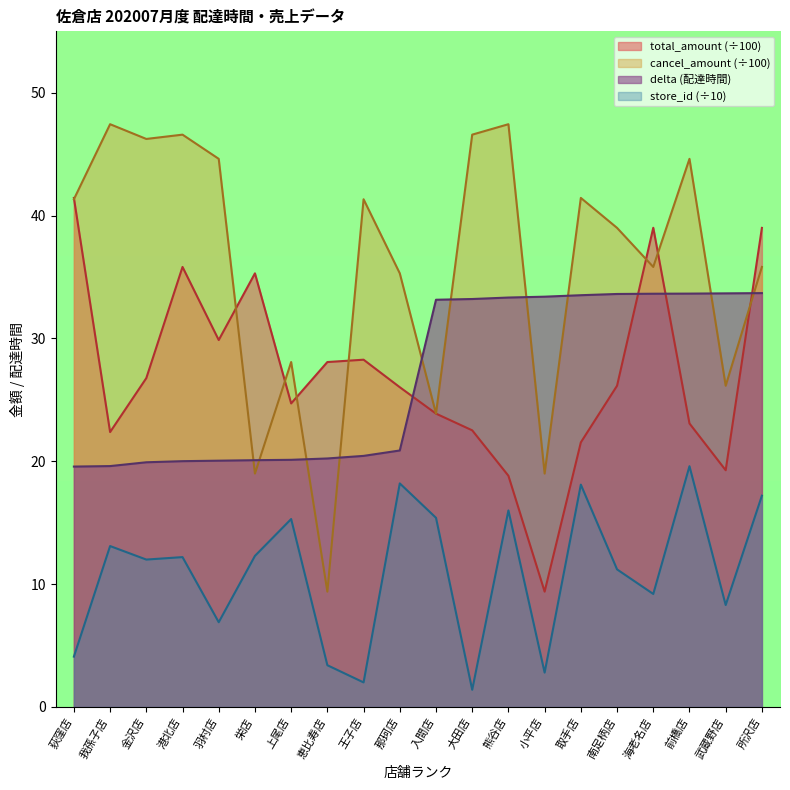

What is the greatest value displayed?

47.4